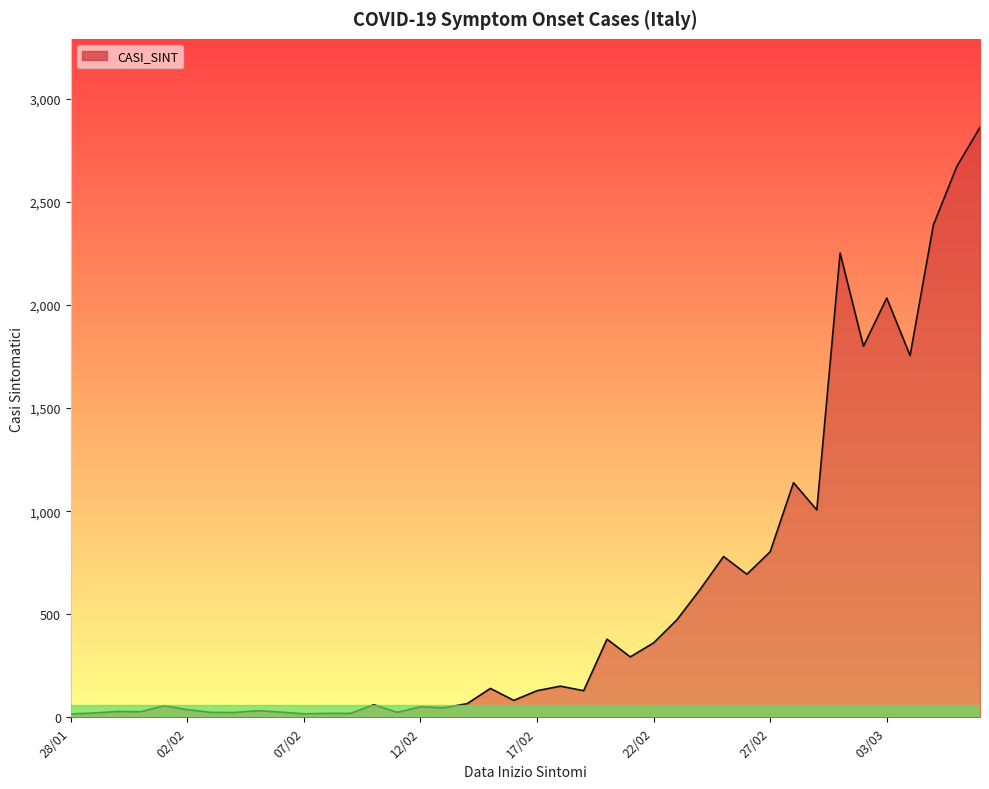

What is the average value?

588